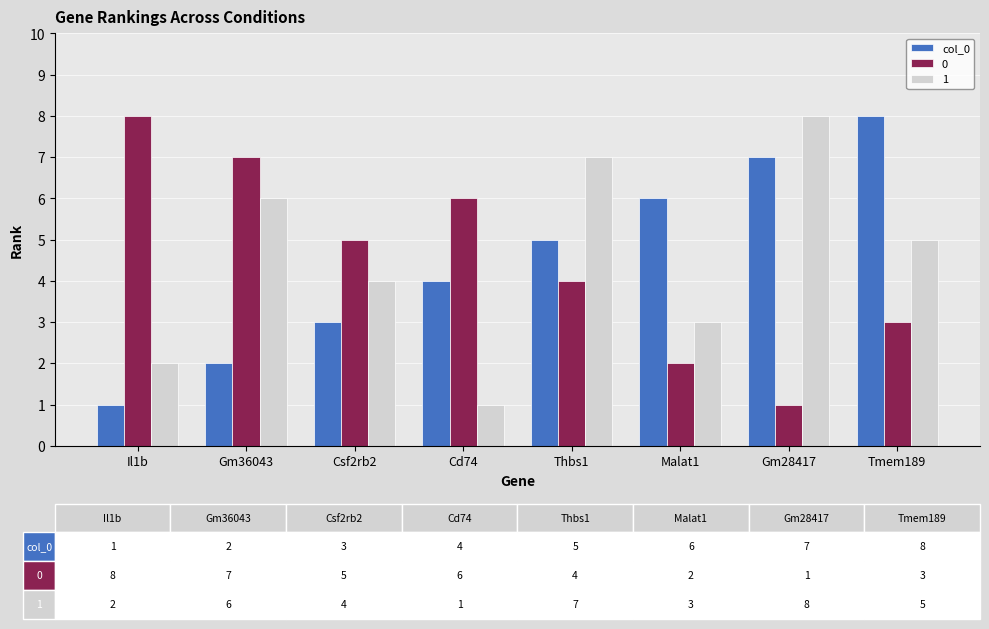

The value of 1 at Thbs1 is 9. True or false?

False